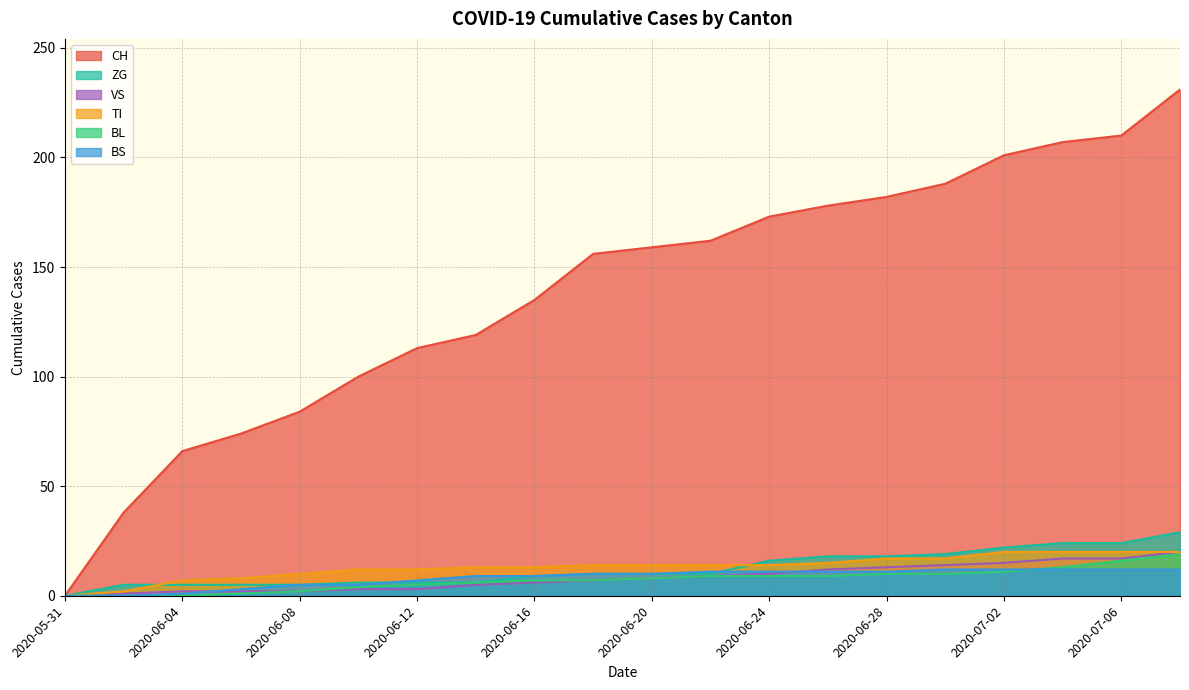

What is the label of the 18th point from the right?

2020-06-04